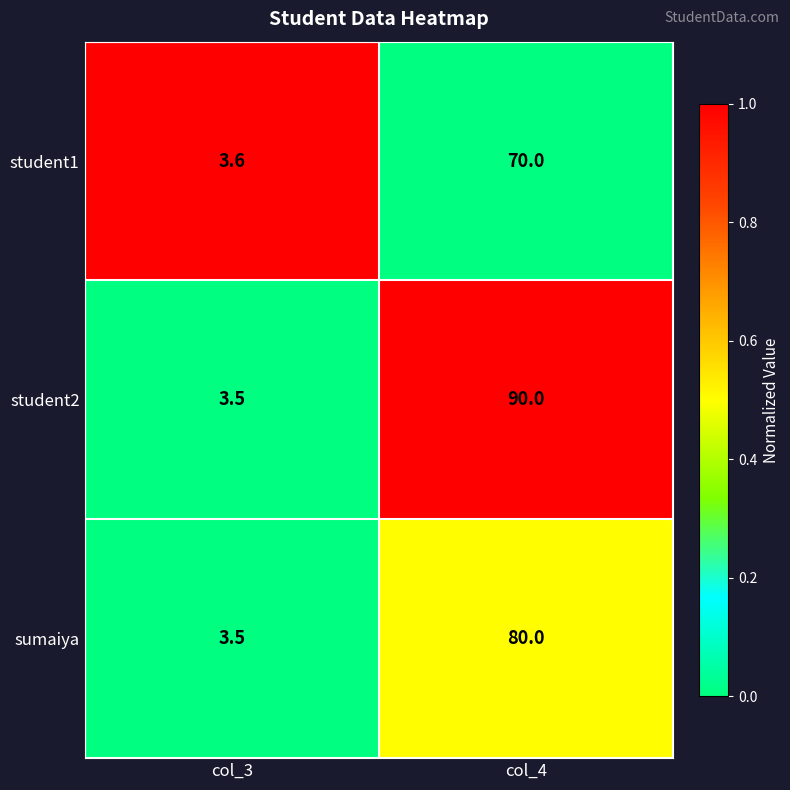

Which series changed the most between col_3 and col_4?

student2